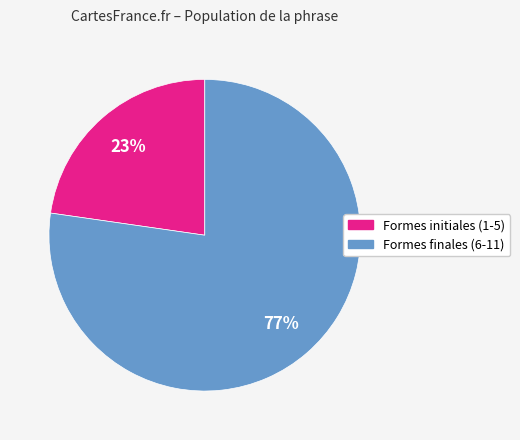

Is there any slice that represents more than half of the pie?

Yes